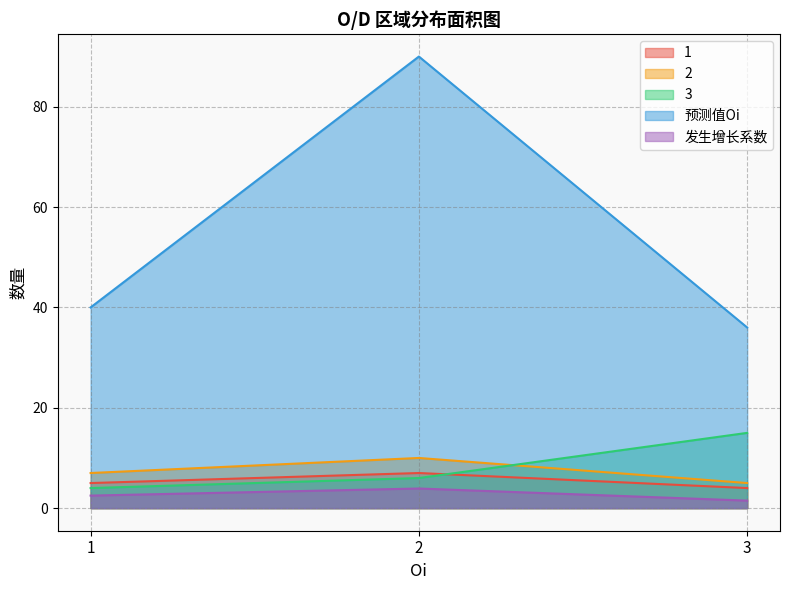

Is the value of 发生增长系数 at 3 greater than the value of 3 at 3?

No